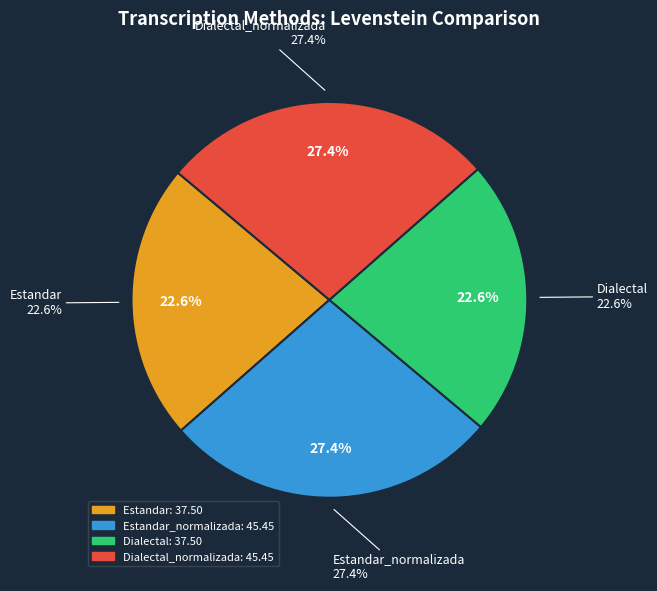

Does Dialectal represent more than half of the total?

No